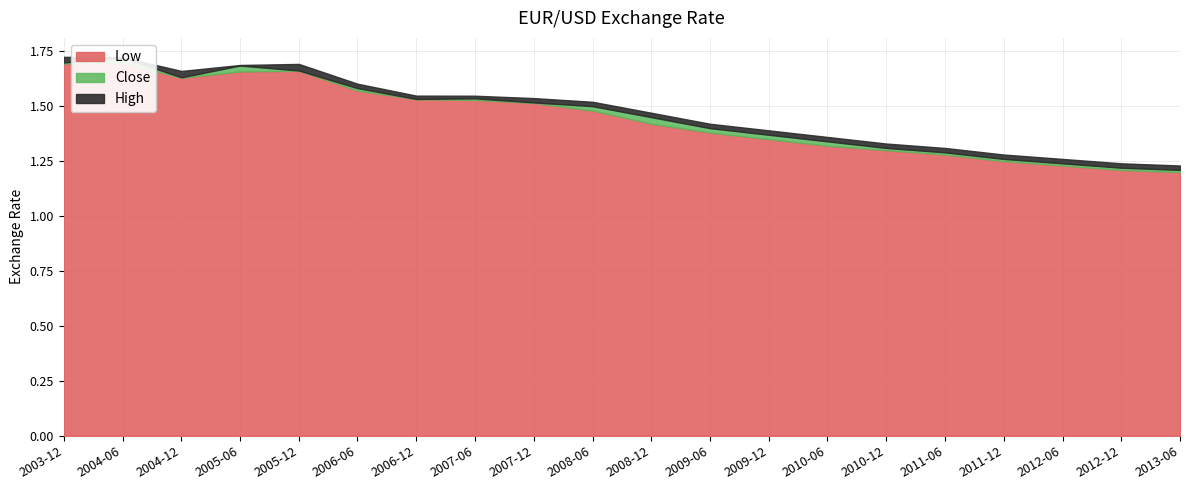

At how many categories does at least one series exceed 1?

20